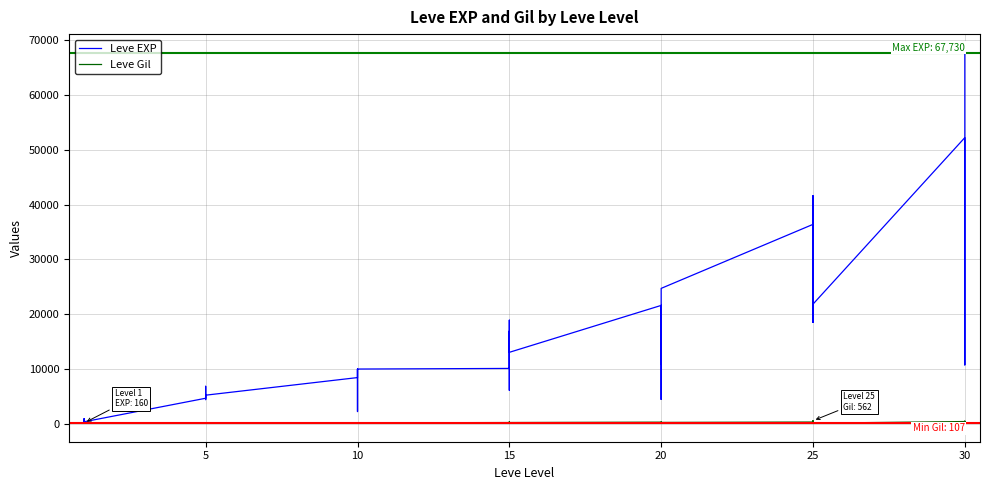

In Leve EXP, how many points are lower than both neighbors (excluding endpoints)?

11